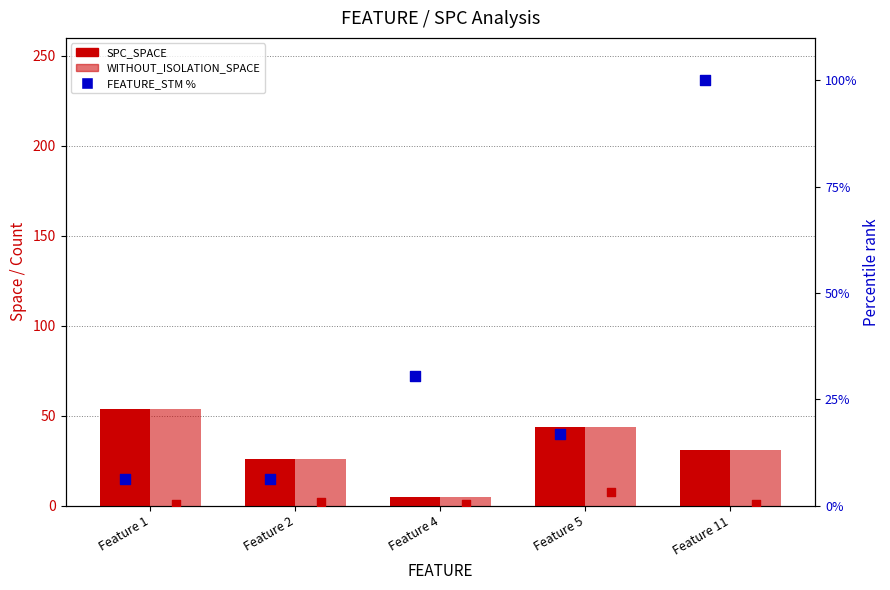

At how many categories does at least one series exceed 96?

1